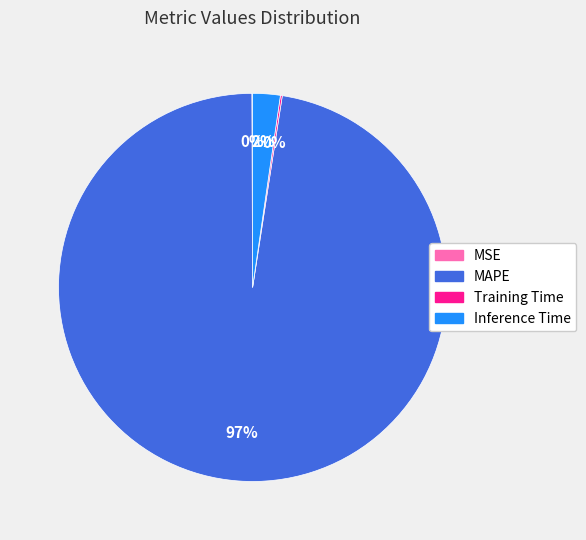

Which category has the biggest portion of the pie?

MAPE